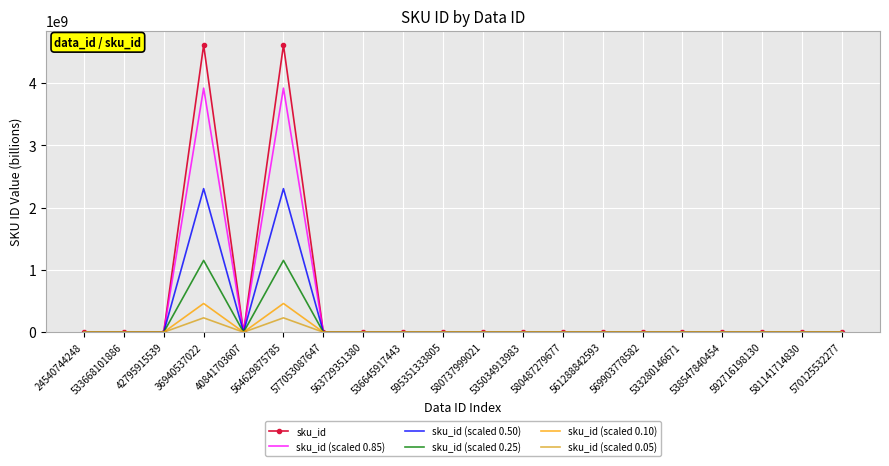

Which series has the widest spread of values?

sku_id